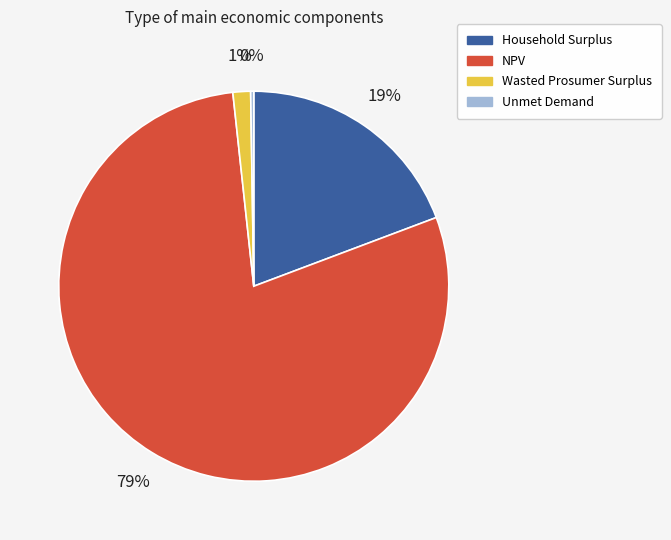

Is there a majority slice in this chart?

Yes